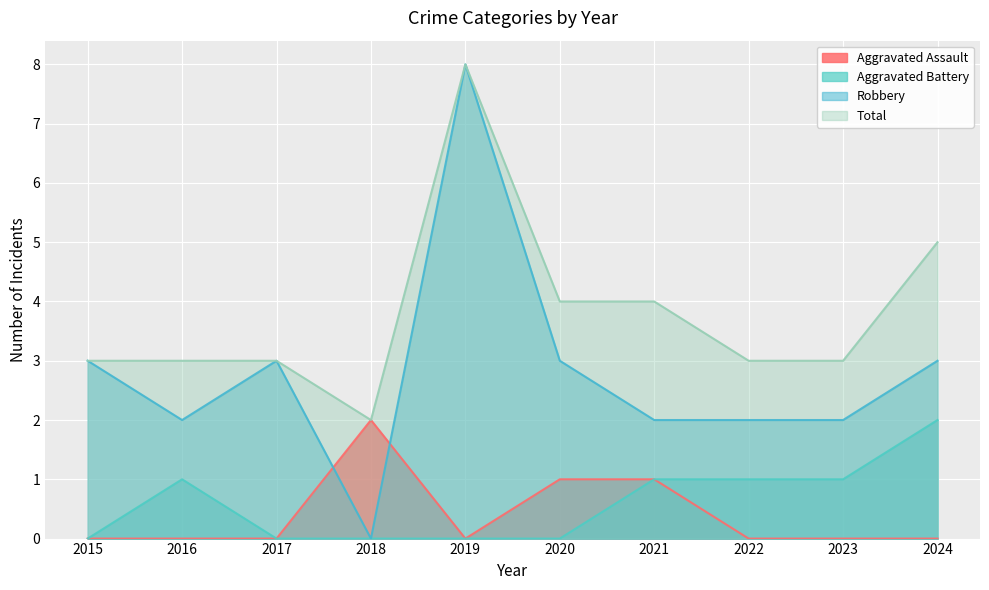

At which category is the sum across all series the highest?

2019